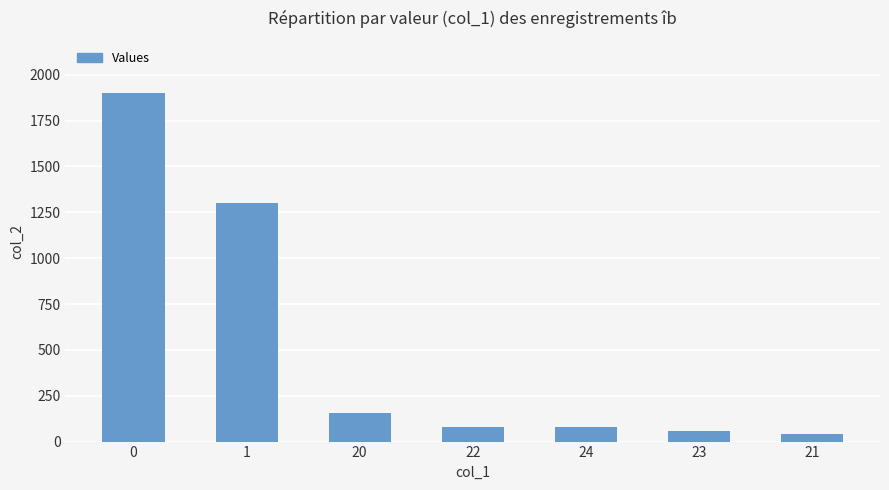

What is the maximum value shown in the chart?

1900